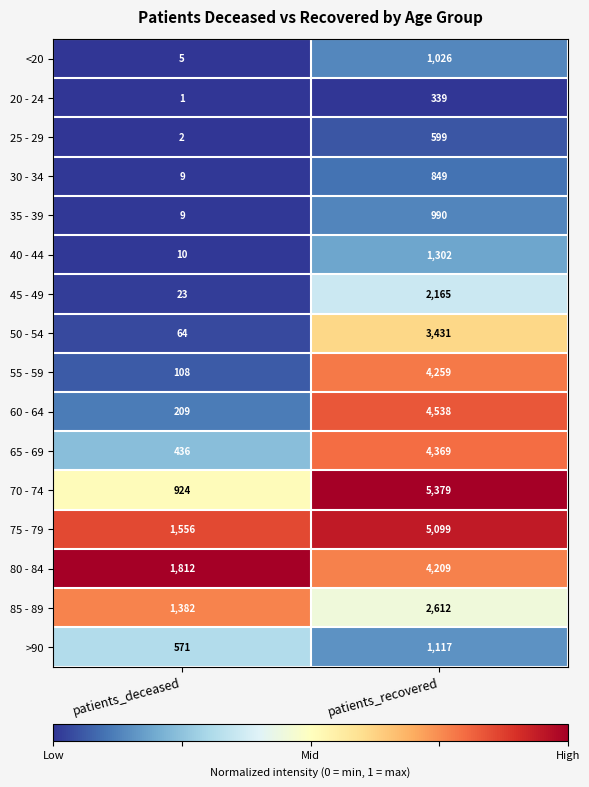

What is the difference between the 70 - 74 values at patients_deceased and patients_recovered?

4455